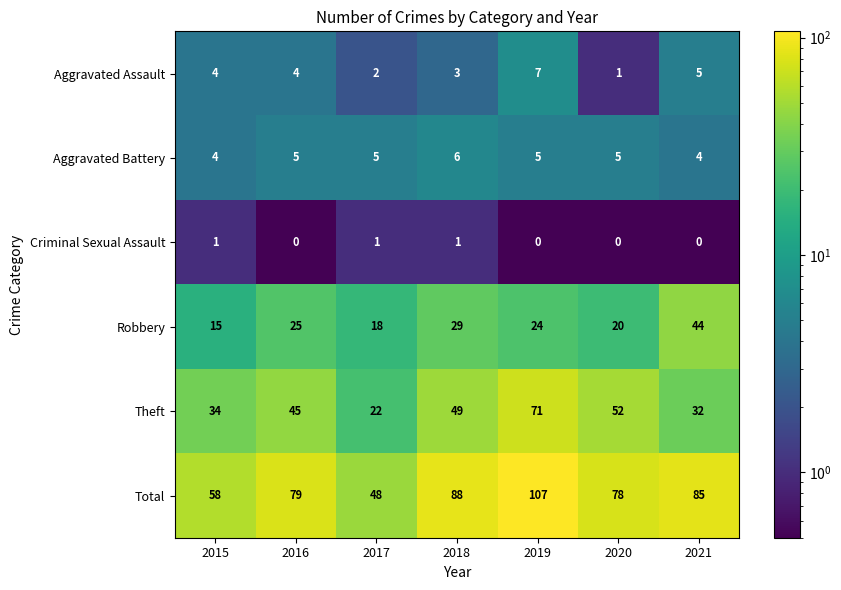

Is it true that Theft equals 49 at 2018?

True